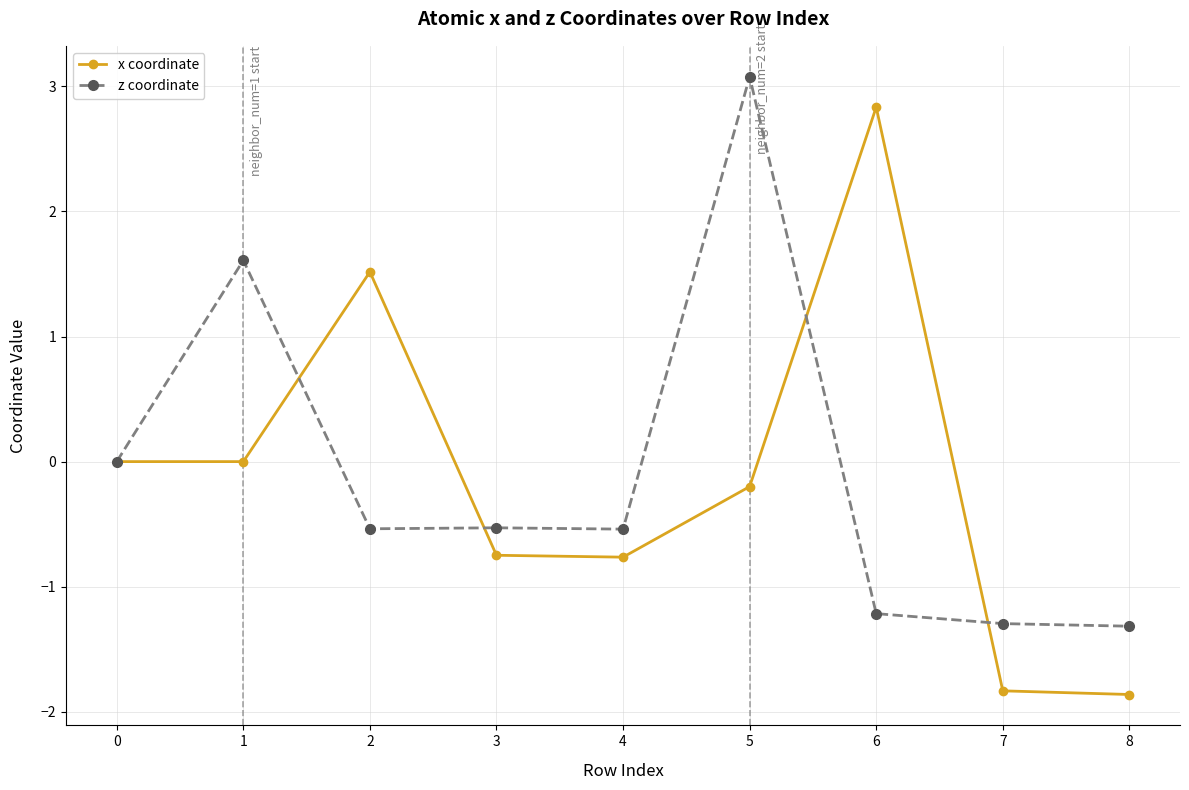

Read the x coordinate value at 4.

-0.8